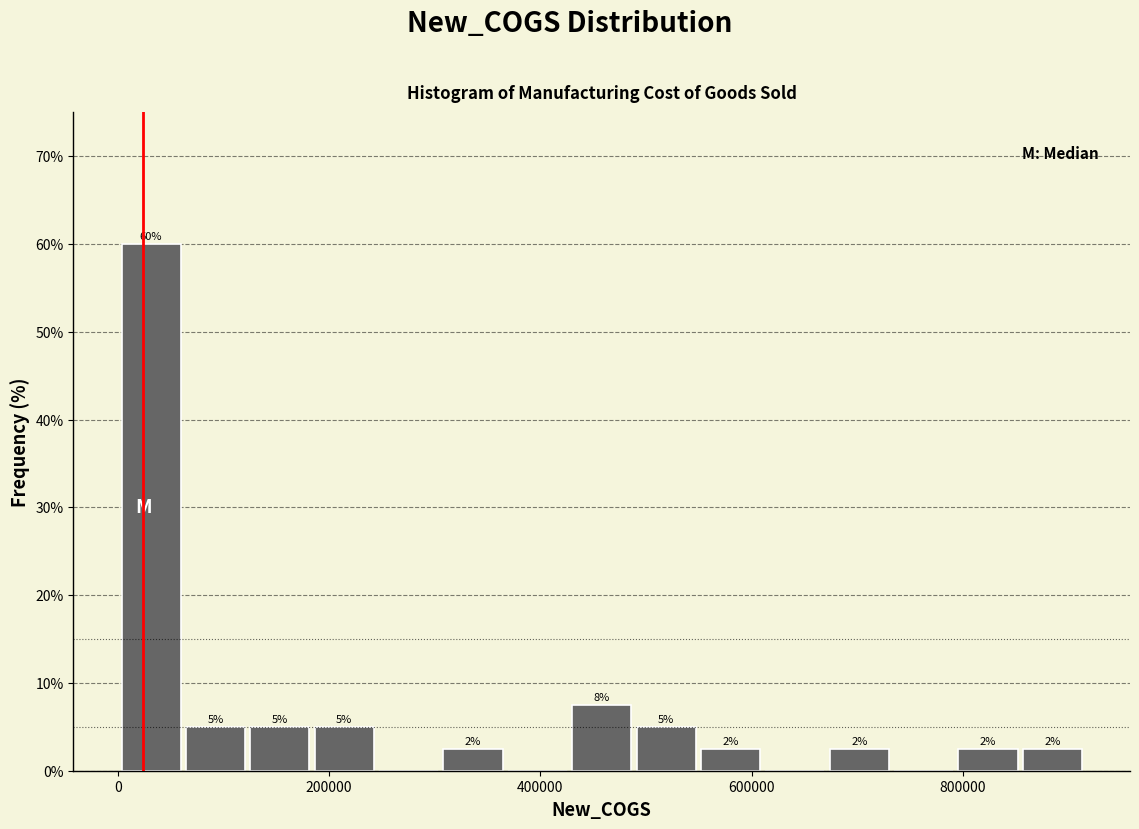

Around what value on the x-axis is the tallest bar? Give the approximate position of its centre, as read against the axis.

40000